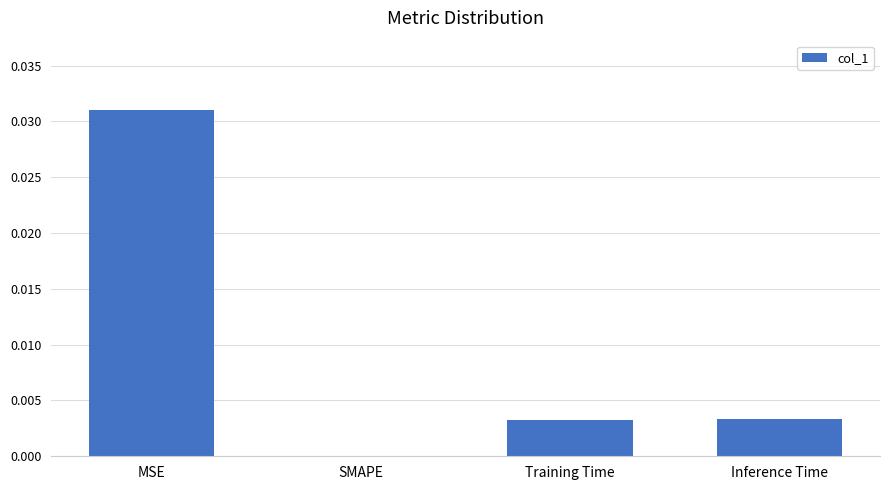

Which label corresponds to the largest value in the chart?

MSE